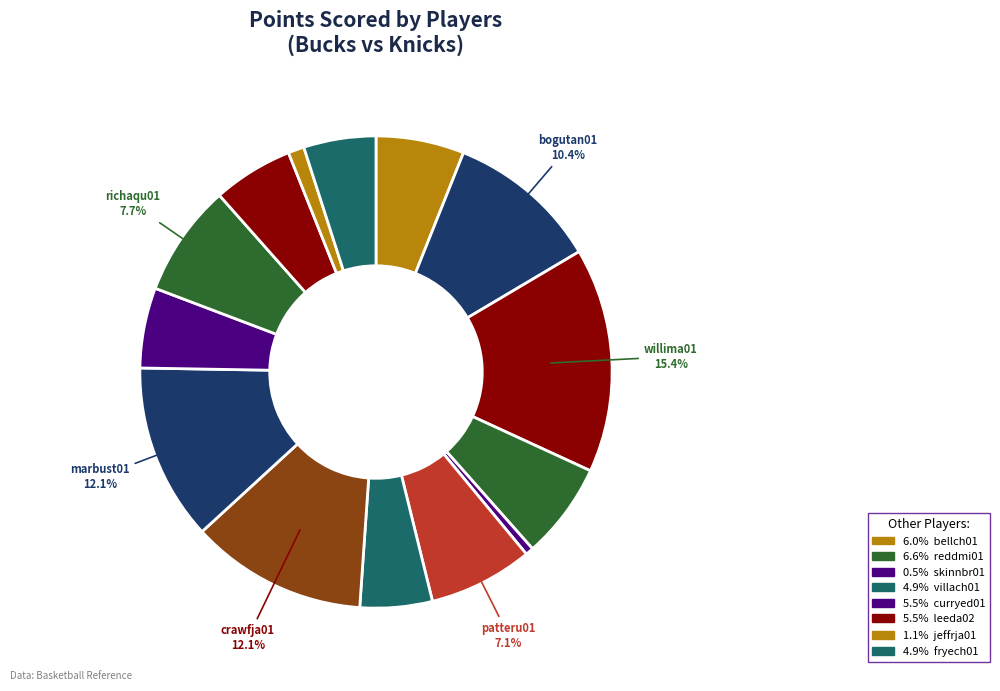

How many segments does this pie chart have?

14